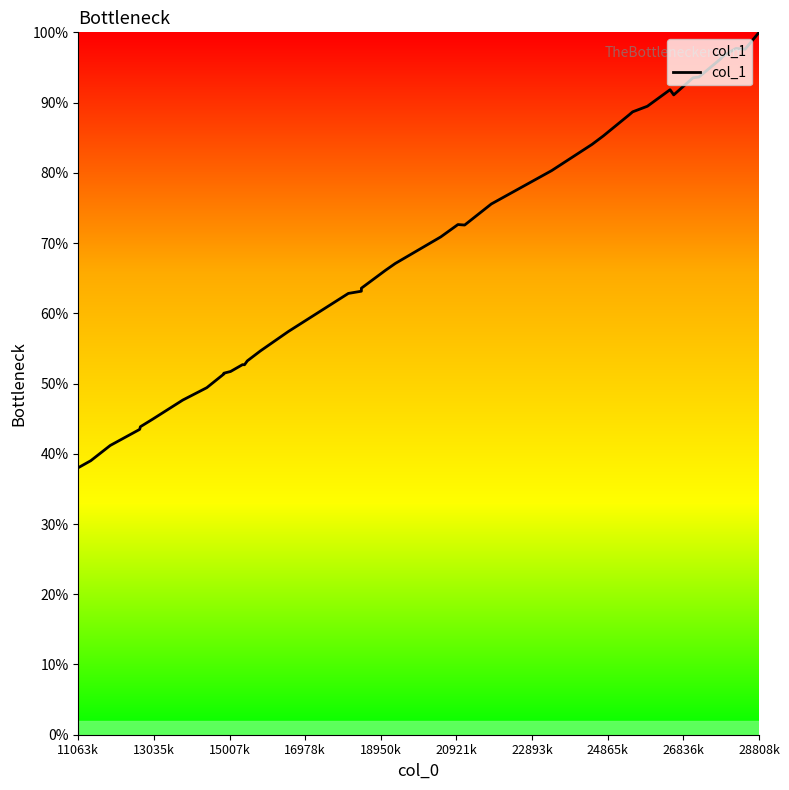

What is the greatest value displayed?

100.0